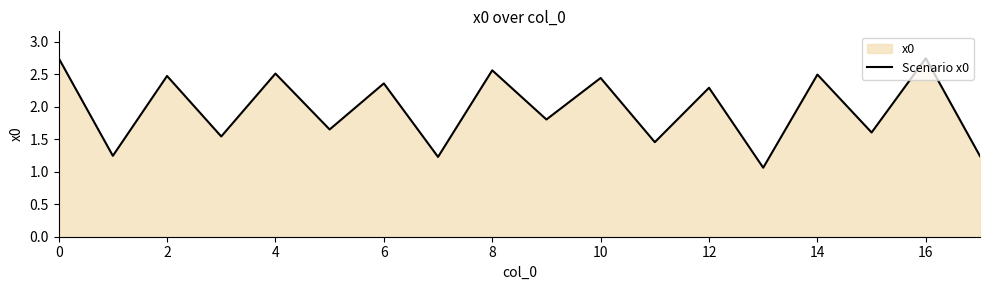

Is it true that the value at 12 is 3.1?

False